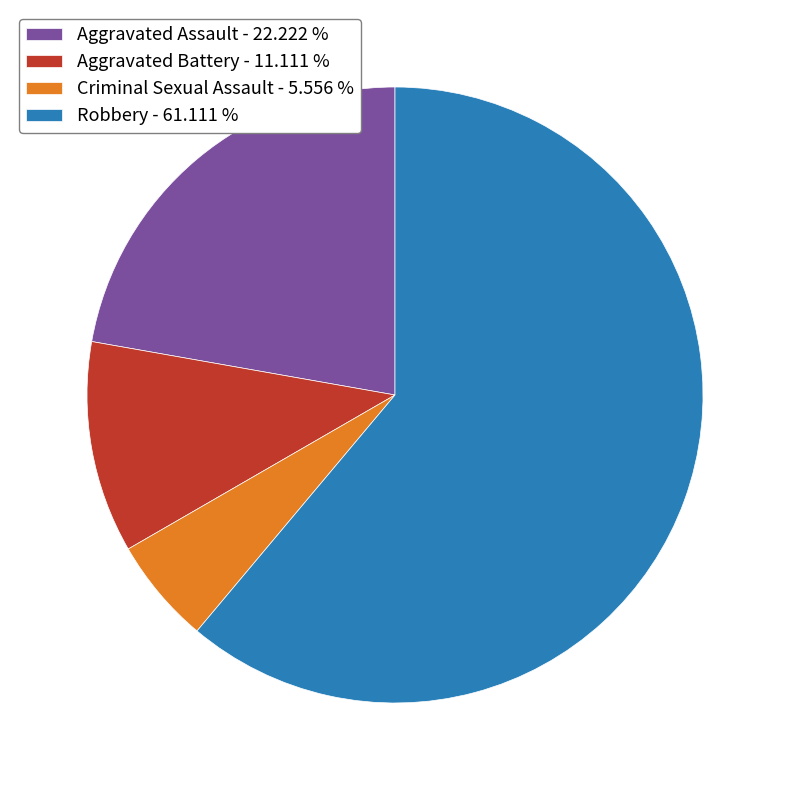

Does Aggravated Assault account for over 50% of the chart?

No